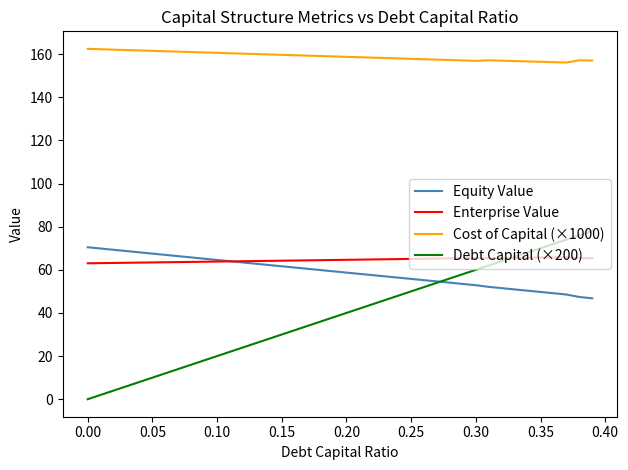

True or false: Equity Value and Cost of Capital (×1000) cross at least once.

False